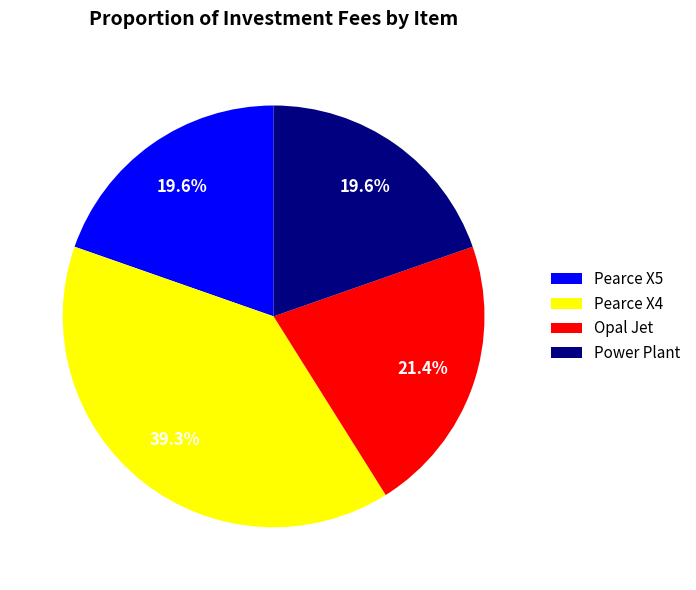

Is the sum of Power Plant and Opal Jet greater than half?

No